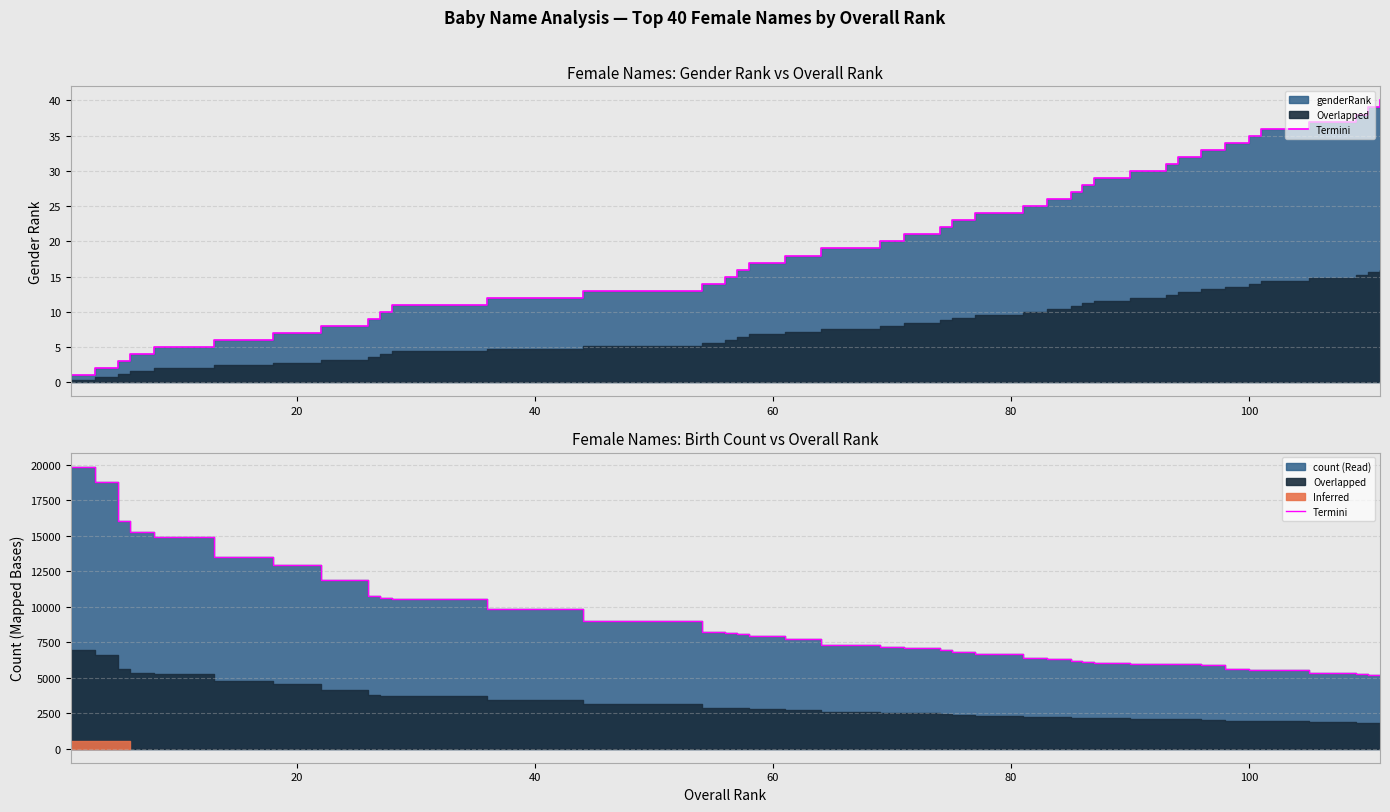

Does the chart display data point markers on the line(s)?

No